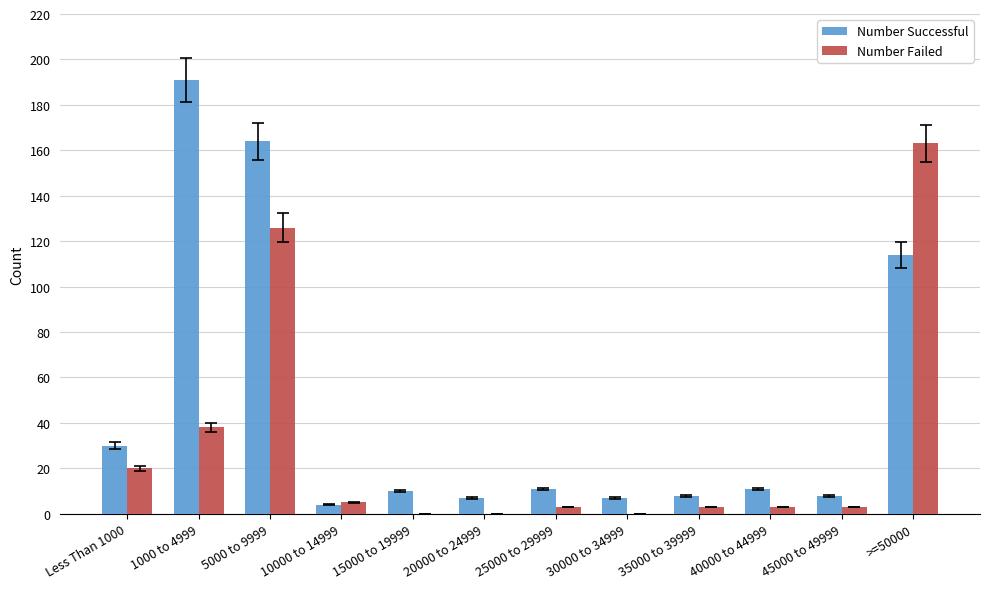

What is the average value of the Number Successful series?

47